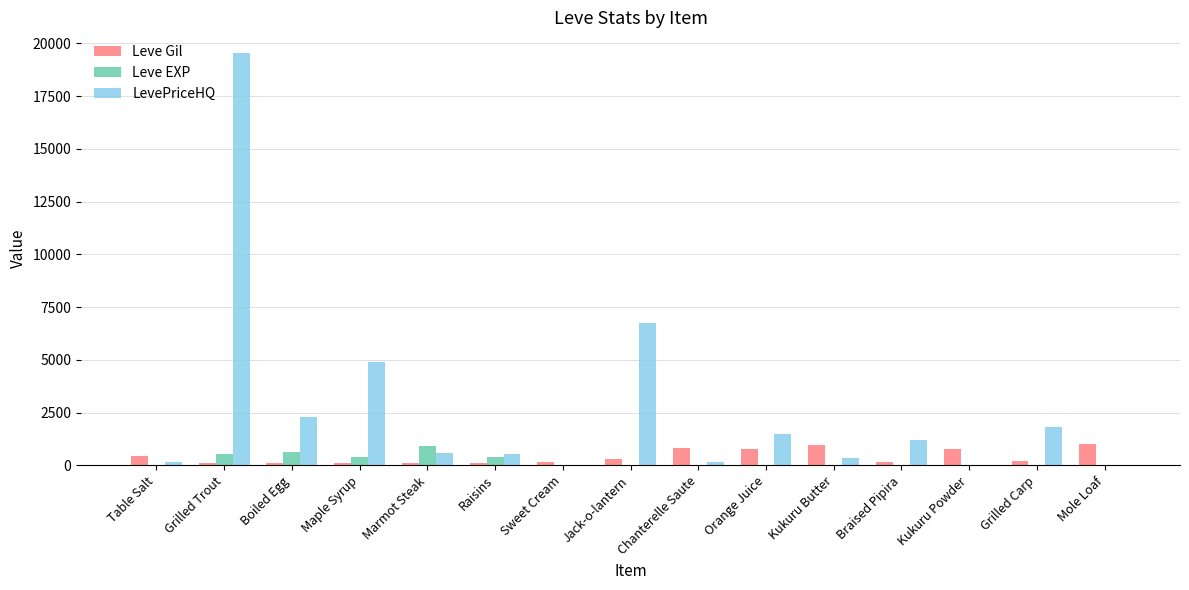

Does the chart contain stacked bars?

No